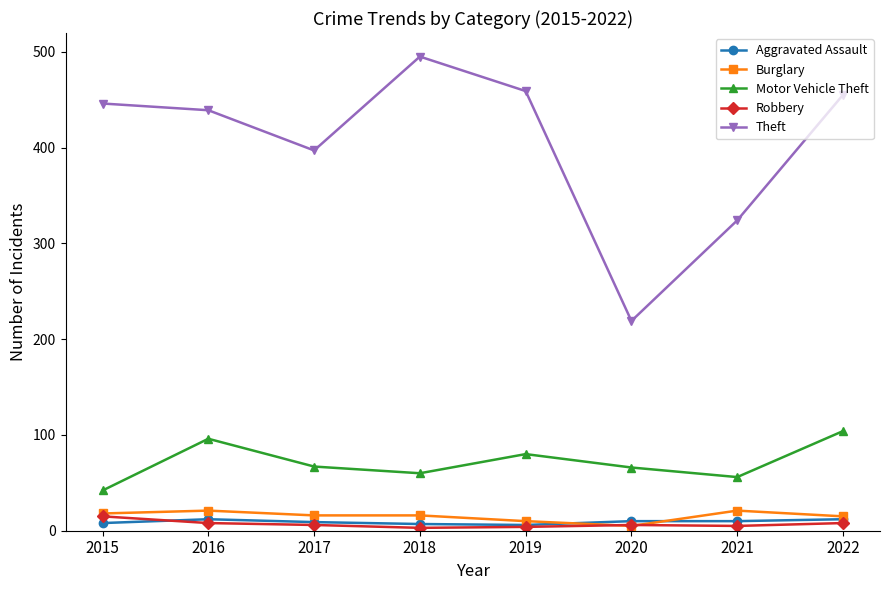

Which series has the widest spread of values?

Theft